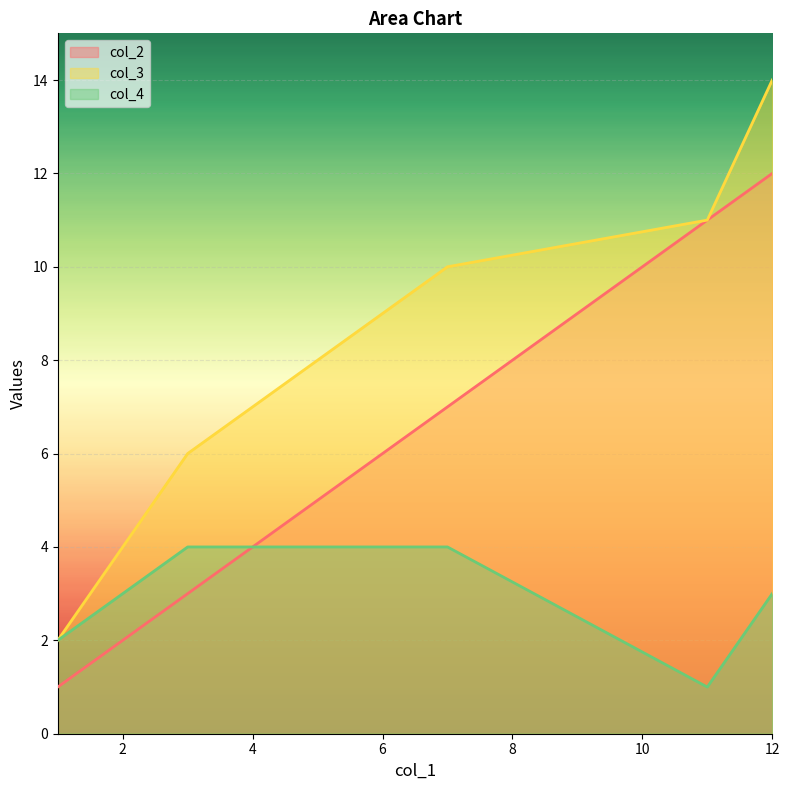

What value does the col_3 series have at 7, to the nearest 5?

10